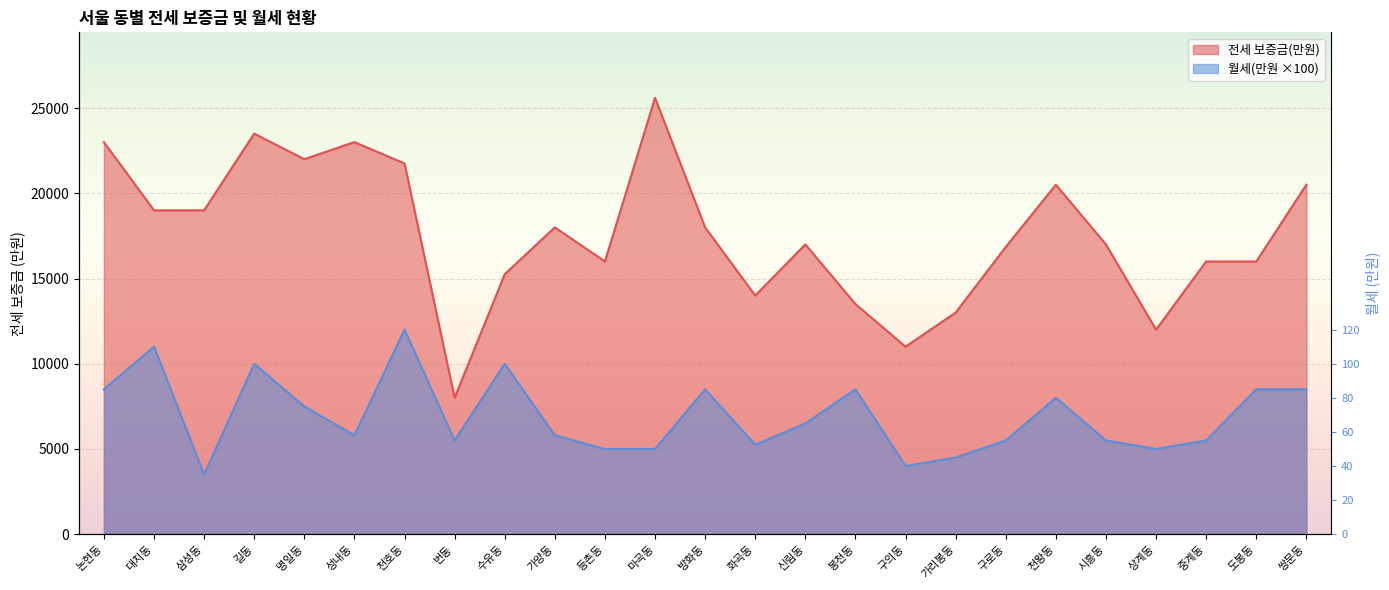

Which has a higher value, 천왕동 or 상계동?

천왕동